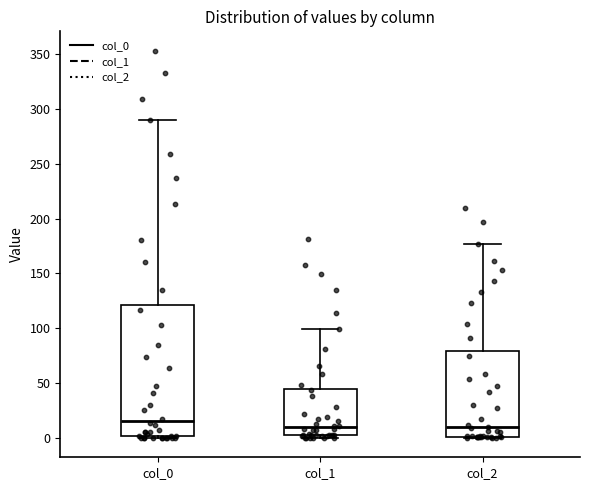

Reading left to right, read every box against the y-axis: the position of its median line, the range the box covers, and the ends of its whiskers. The values are not printed on the chart, so give them approximately, as read against the axis.

col_0: median 15, box 0 to 120, whiskers 0 to 290
col_1: median 10, box 5 to 45, whiskers 0 to 100
col_2: median 10, box 0 to 80, whiskers 0 to 175